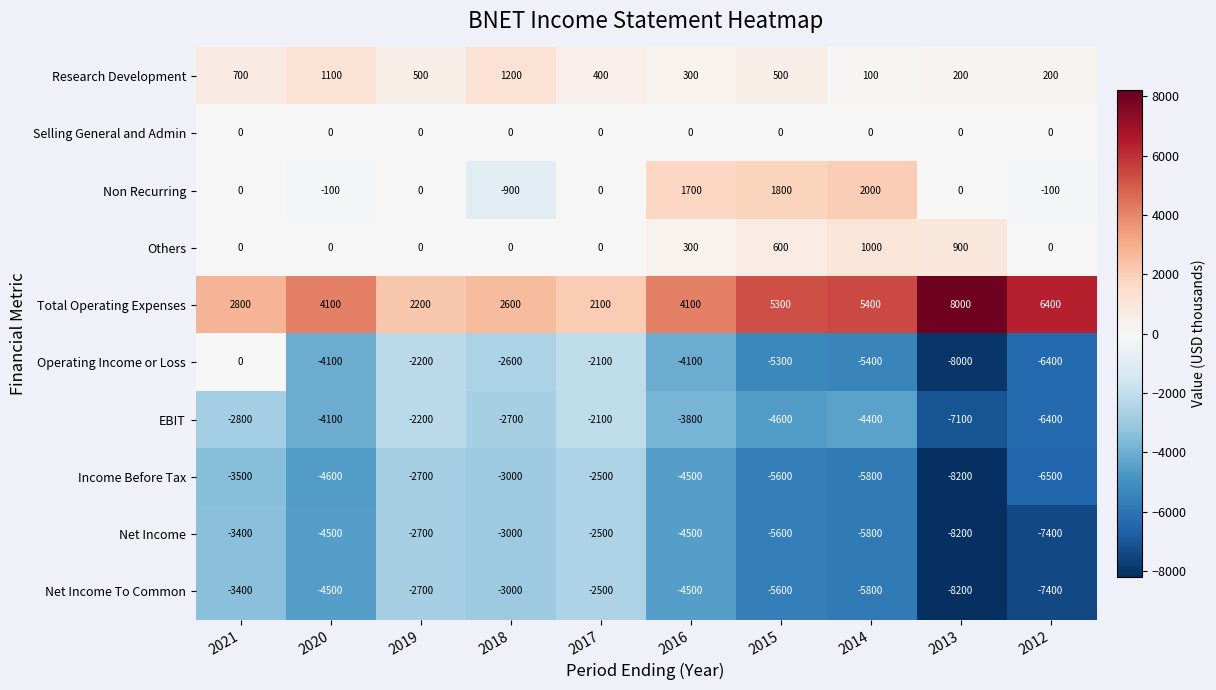

What is the average value of the Non Recurring series?

440